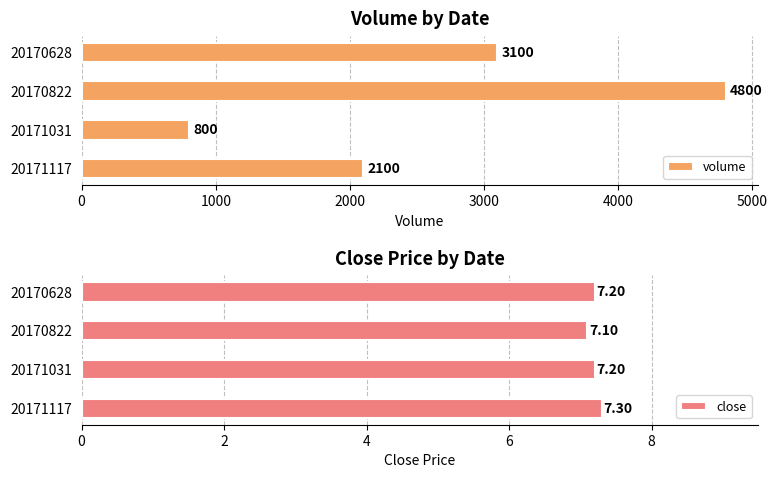

What is the average value of the volume series?

2700